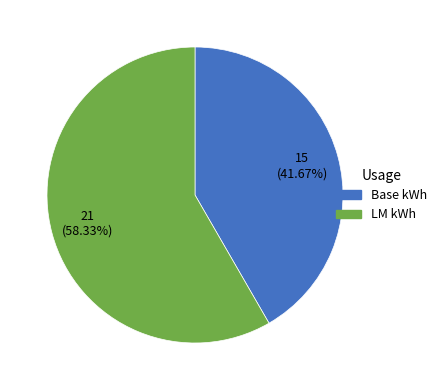

Is there a majority slice in this chart?

Yes